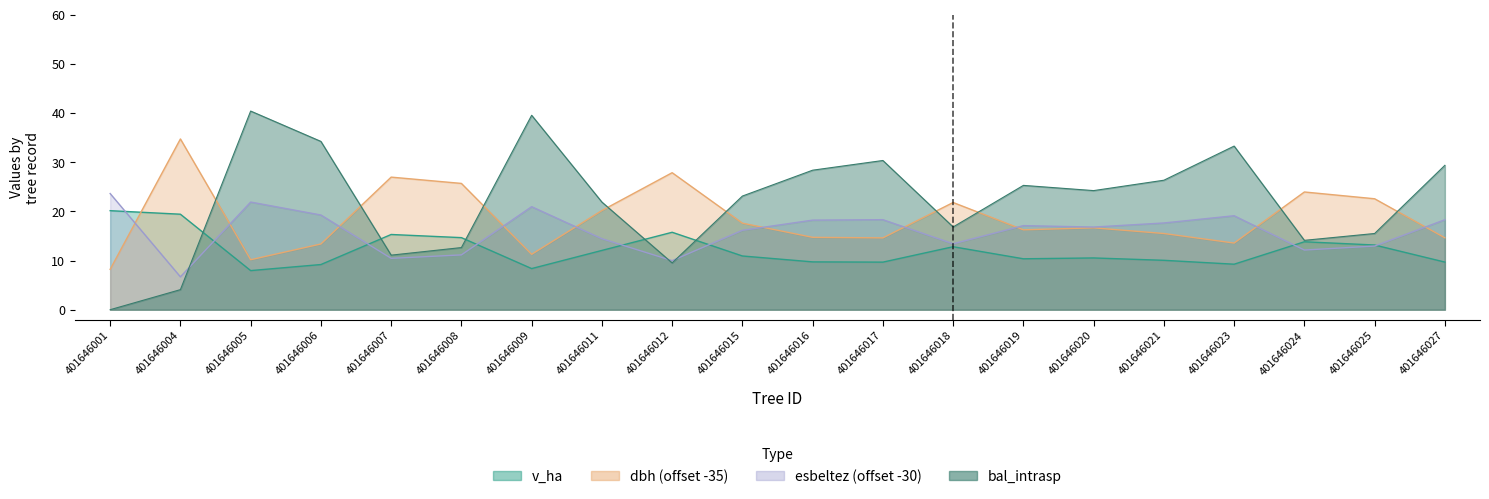

True or false: bal_intrasp has a value of 33.3 at 401646023.

True